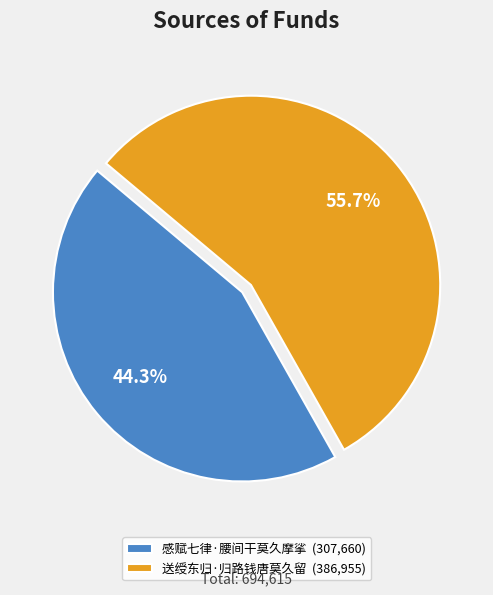

Do 感赋七律·腰间干莫久摩挲 and 送绶东归·归路钱唐莫久留 together represent more than half of the pie?

Yes